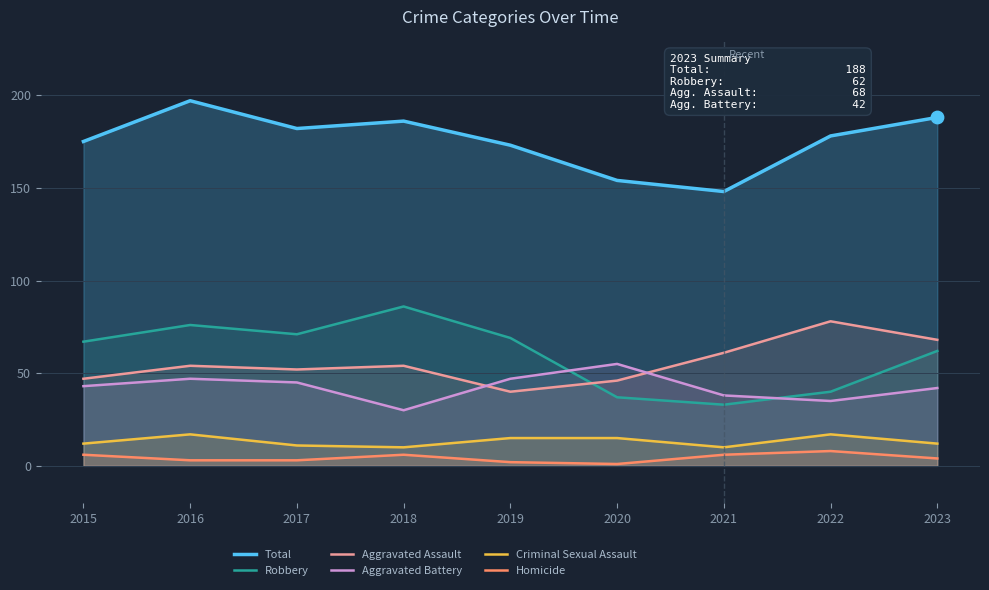

At which category is the sum across all series the highest?

2016